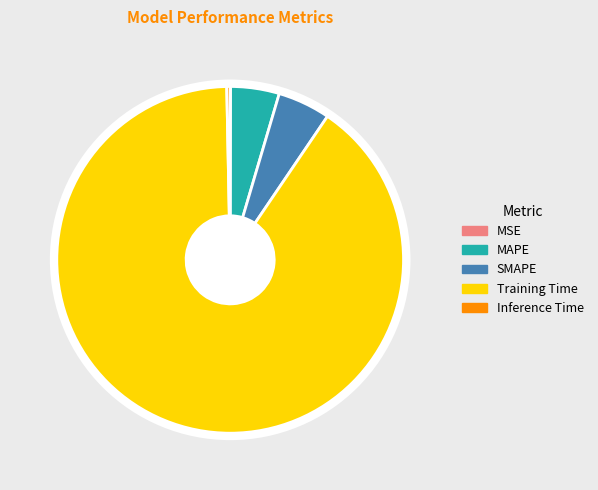

Do Inference Time and SMAPE together represent more than half of the pie?

No